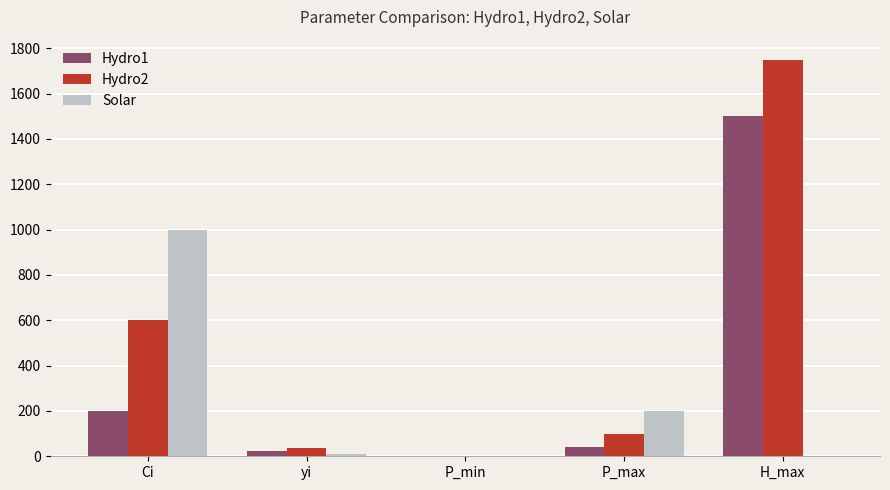

Which series changed the most between P_min and H_max?

Hydro2